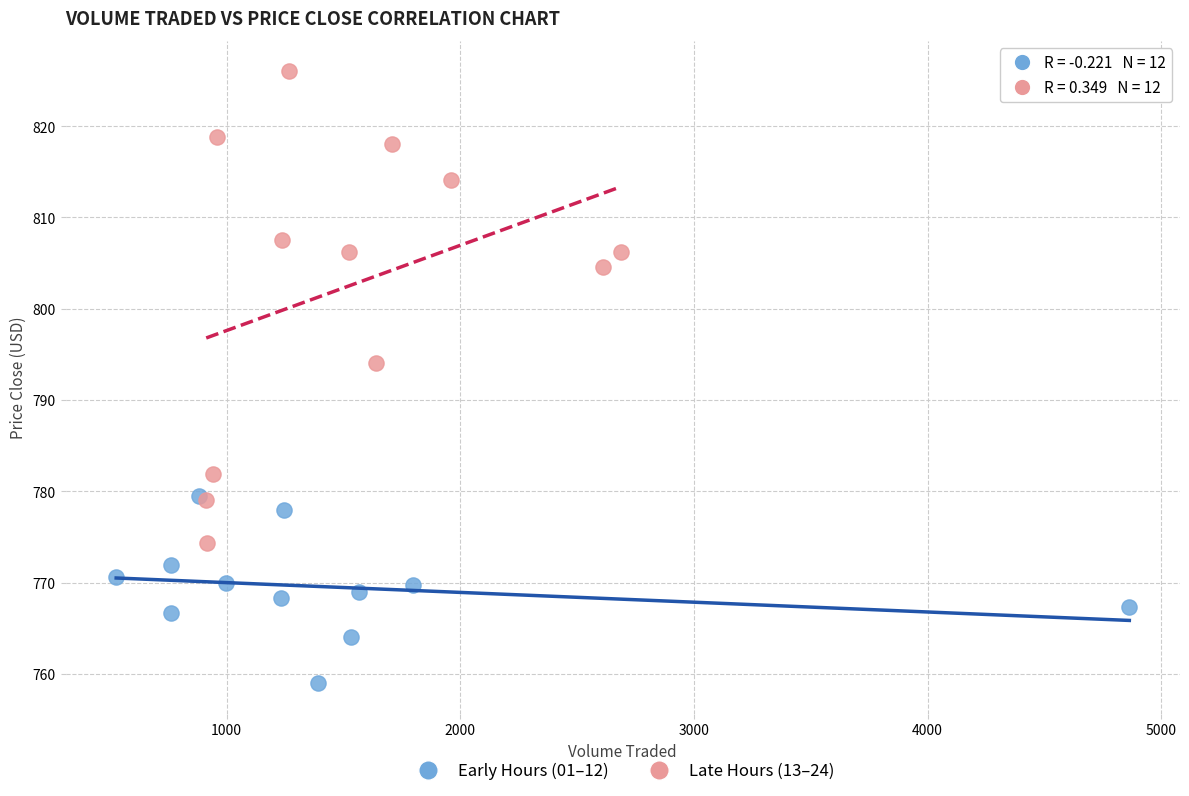

What are all the series names shown in the legend?

Early Hours (01–12), Late Hours (13–24)